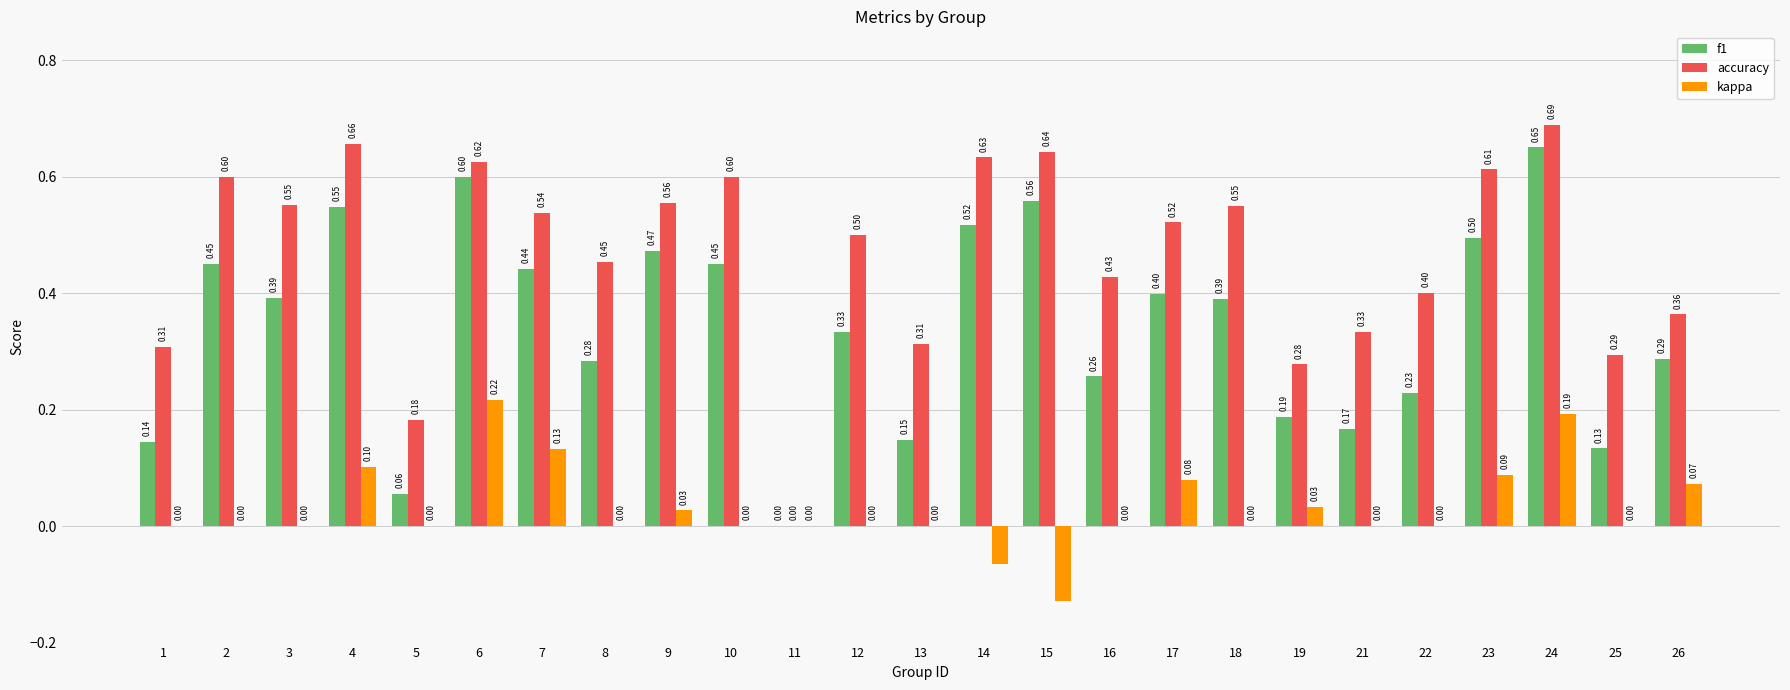

How many series are shown in this chart?

3